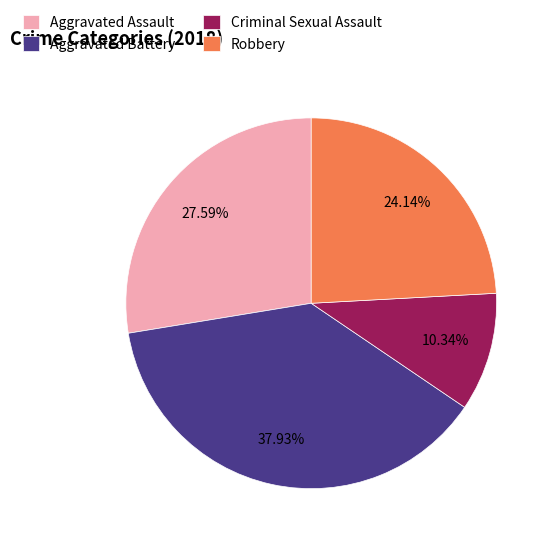

What percentage is NOT represented by Robbery?

75.9%